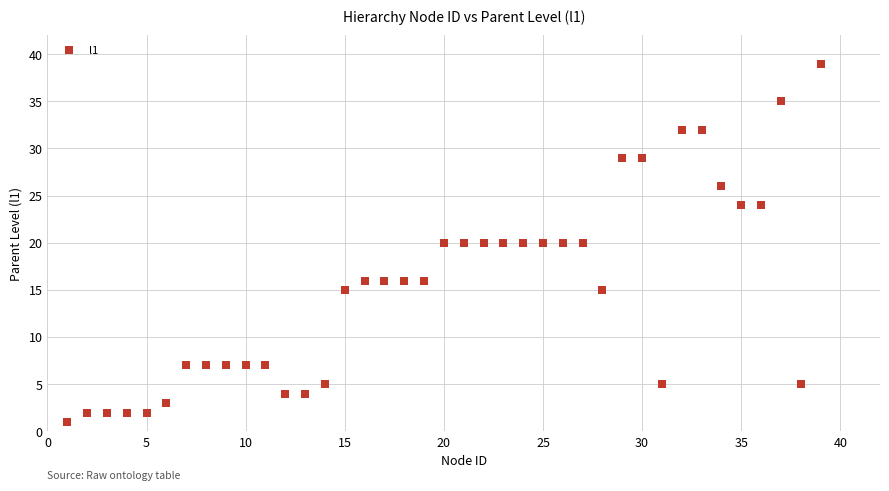

What is the range of X values (max minus min)?

38